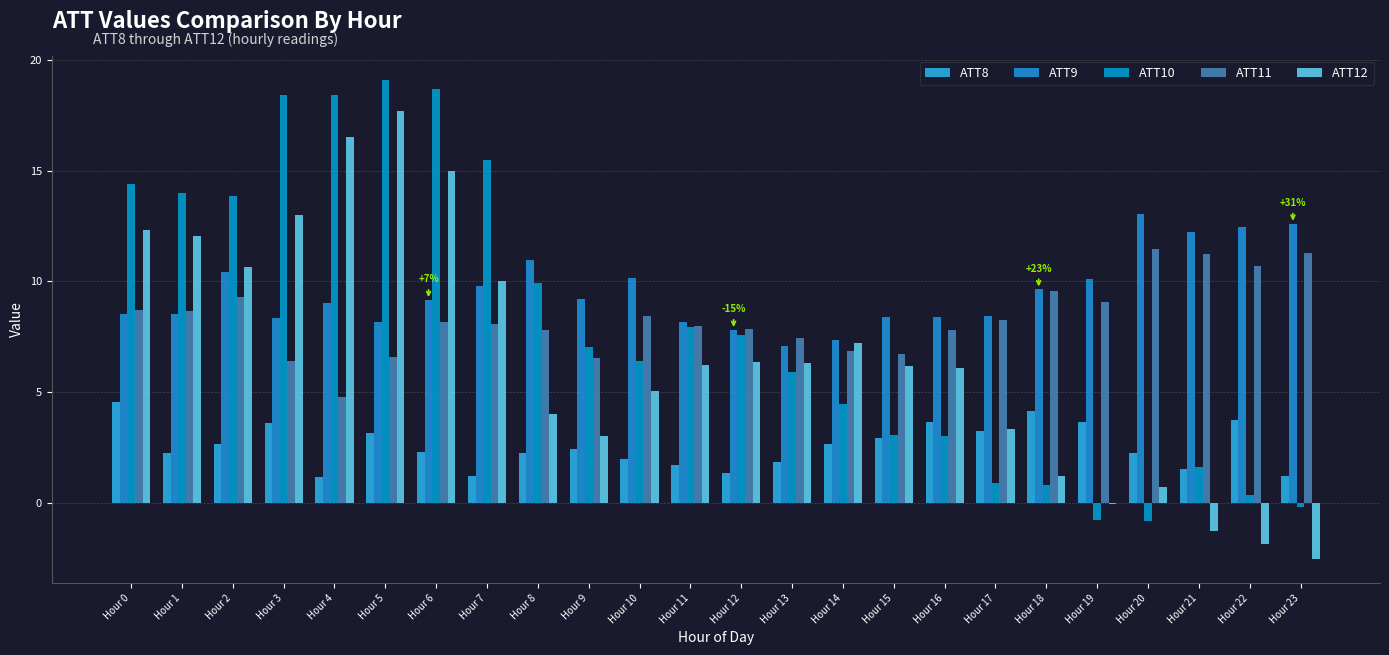

How many groups of bars are there?

24